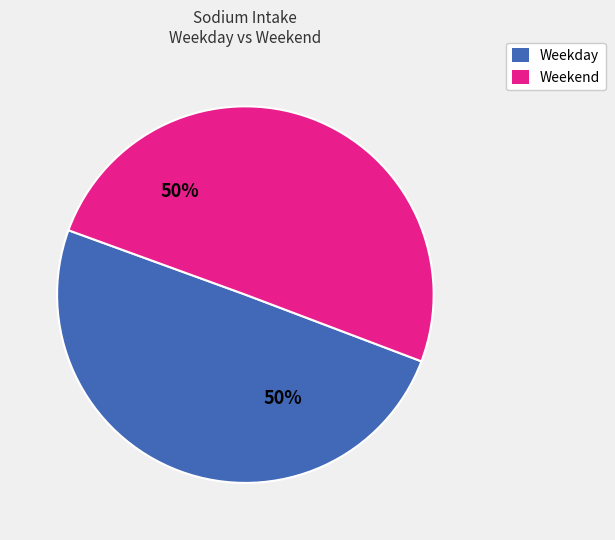

To the nearest percent, what is the average slice percentage?

50%